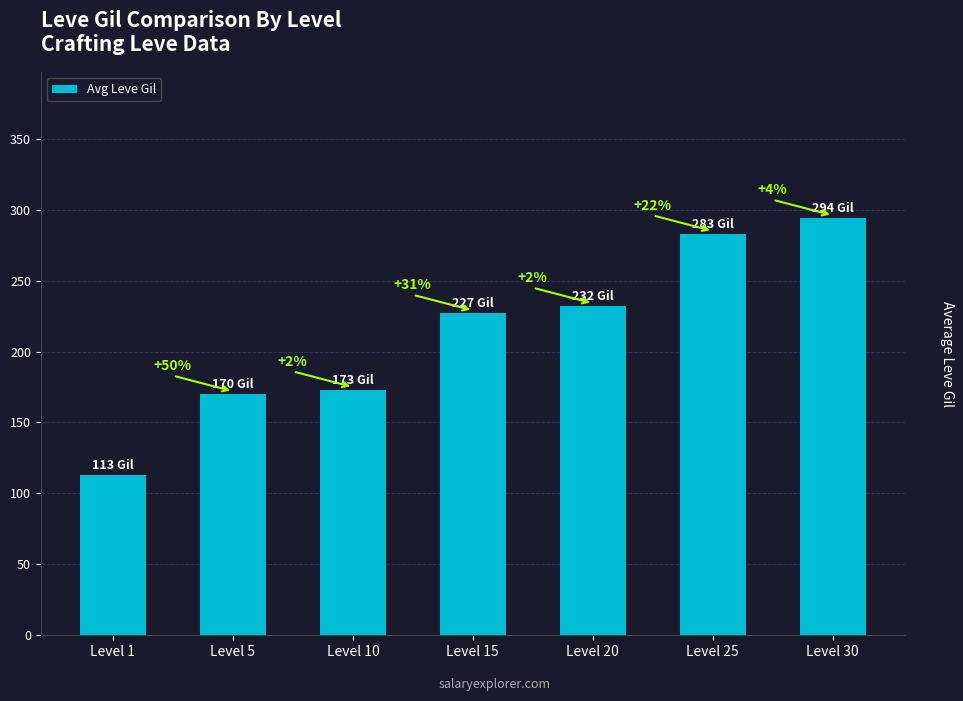

How many bars are there in total?

7